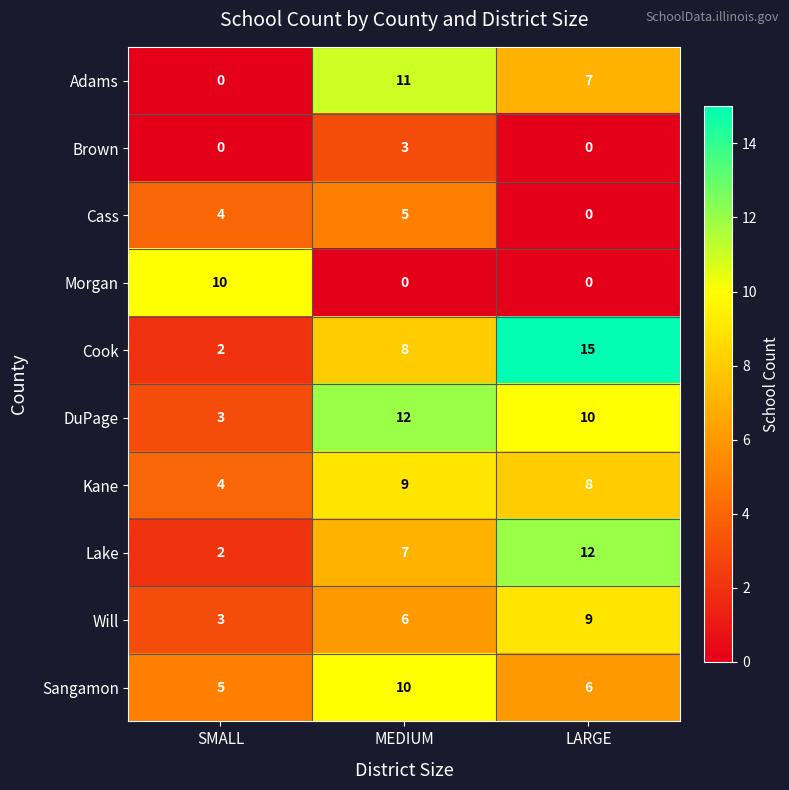

At how many categories does at least one series exceed 5?

3